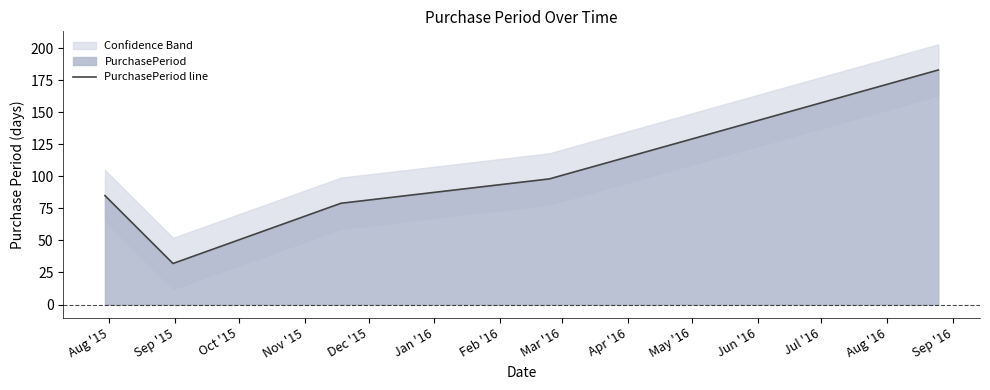

What is the highest value of the PurchasePeriod line series?

183